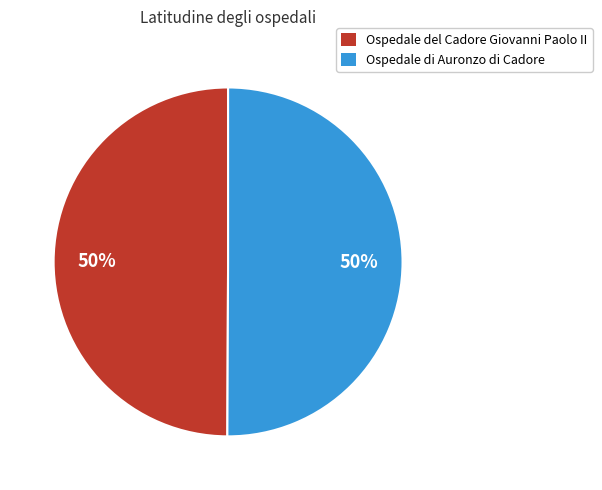

To the nearest percent, what is the combined percentage of Ospedale di Auronzo di Cadore and Ospedale del Cadore Giovanni Paolo II?

100%